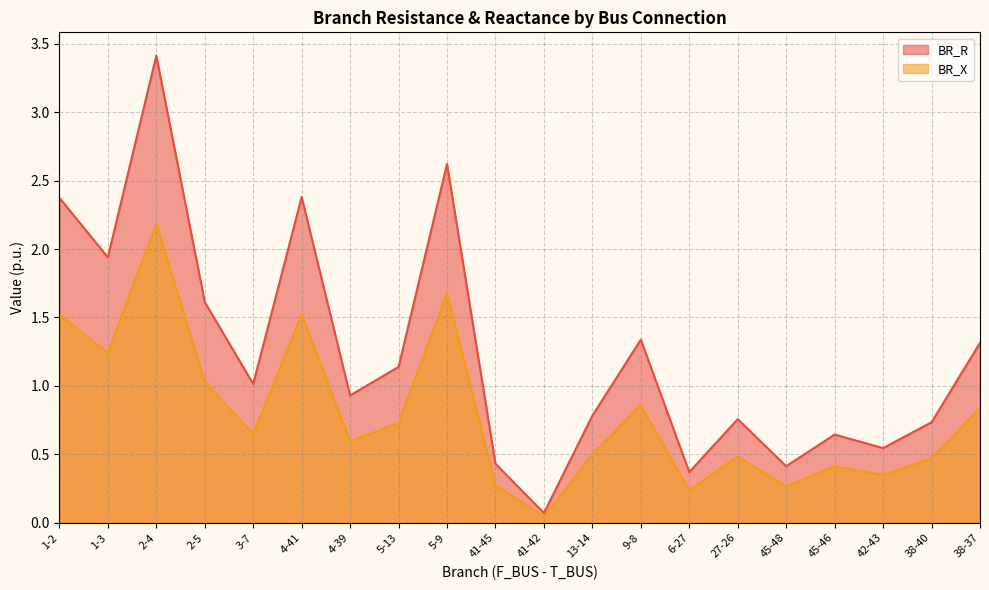

What is the difference between the maximum and minimum values in the BR_X series?

2.1